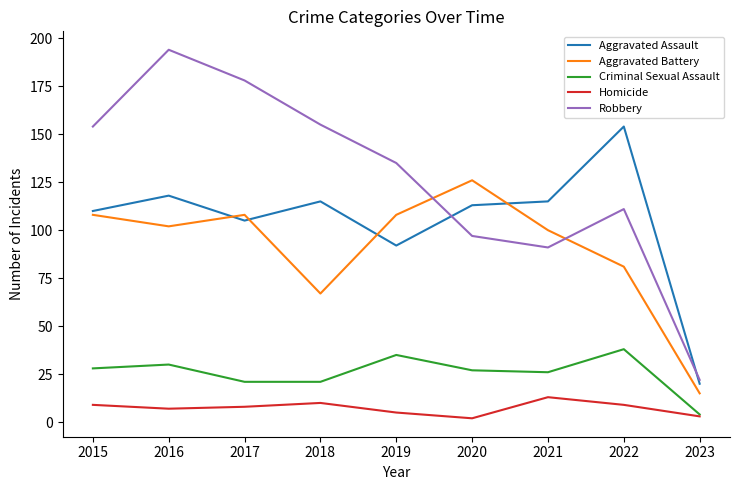

Which series changed the most between 2015 and 2018?

Aggravated Battery